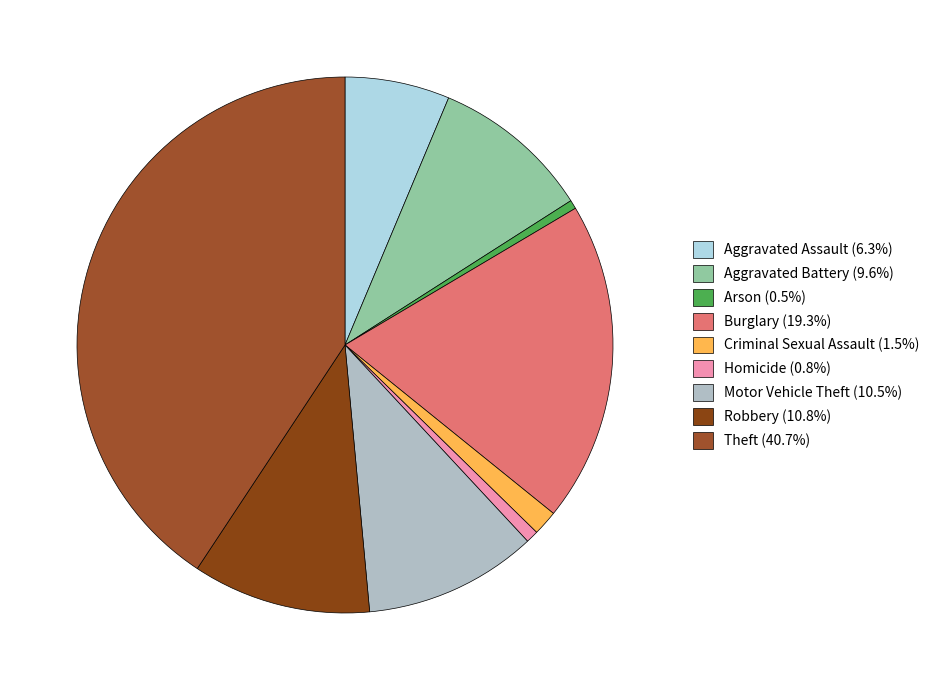

Do Robbery and Motor Vehicle Theft together represent more than half of the pie?

No